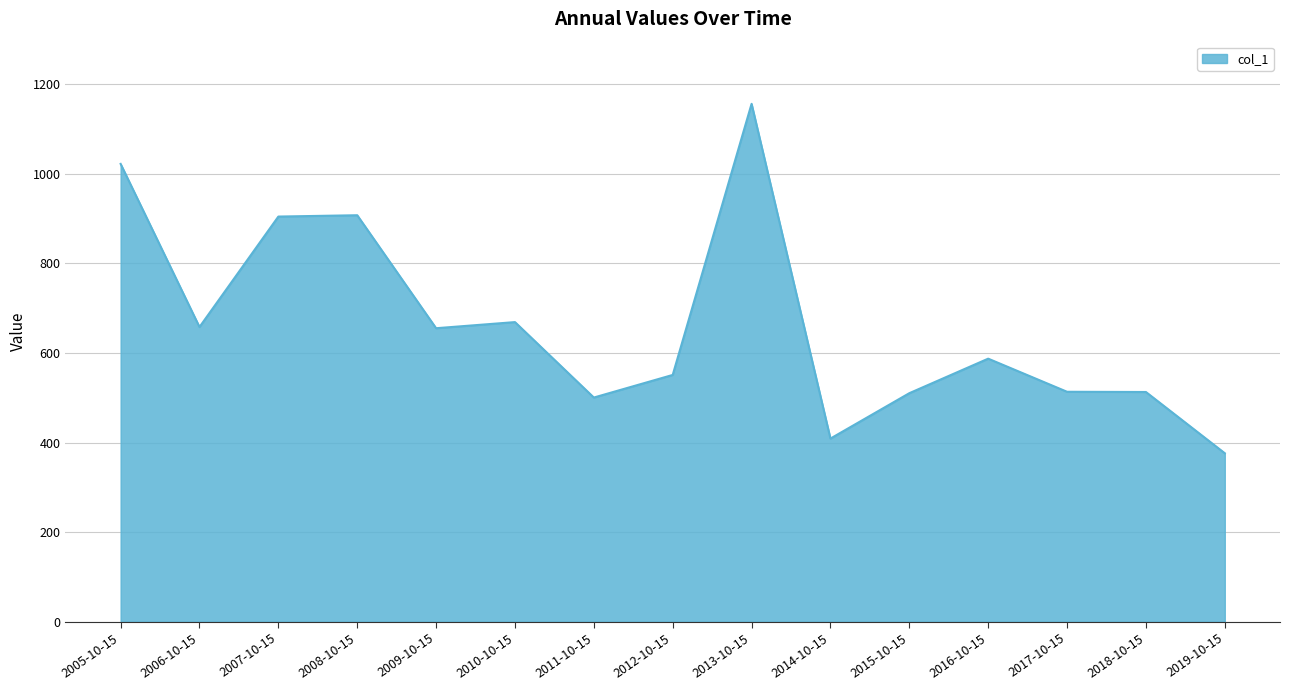

Is it true that the value at 2014-10-15 is 100.7?

False